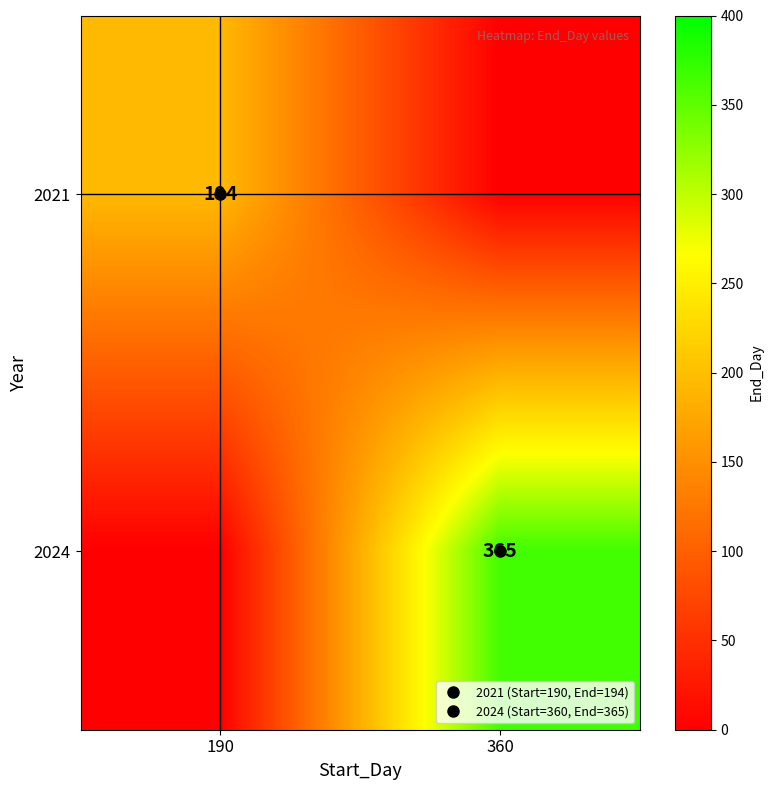

At which category is the sum across all series the highest?

360